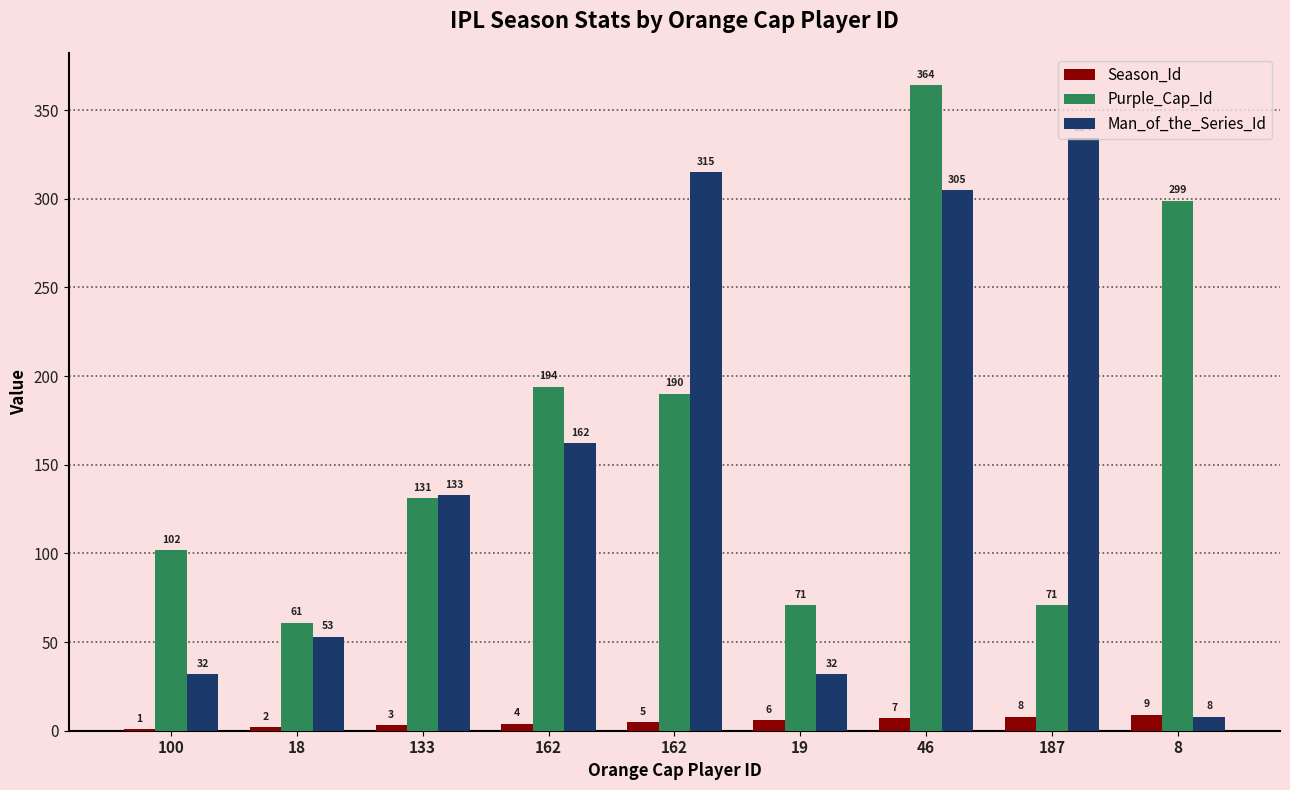

How many distinct data groups are displayed?

3